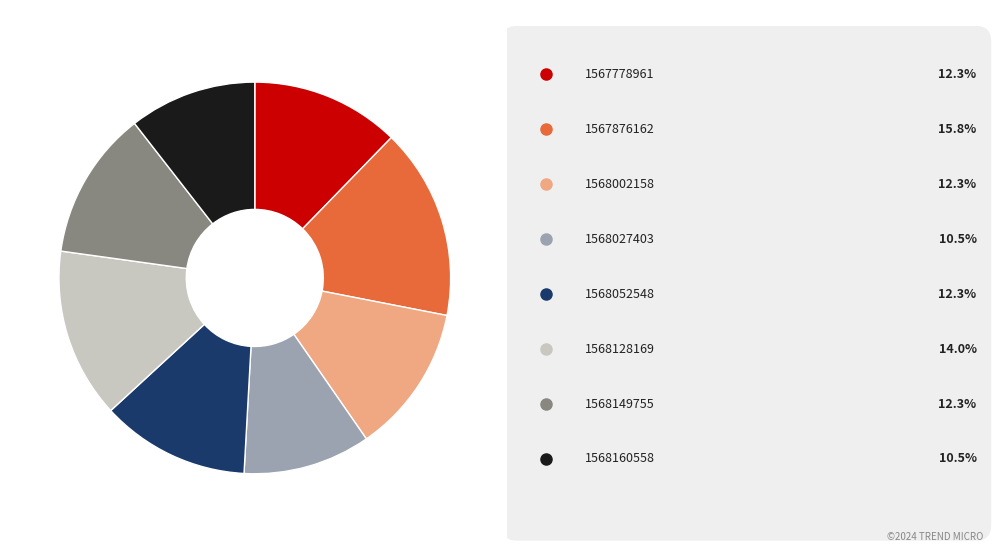

Does any single category account for the majority?

No